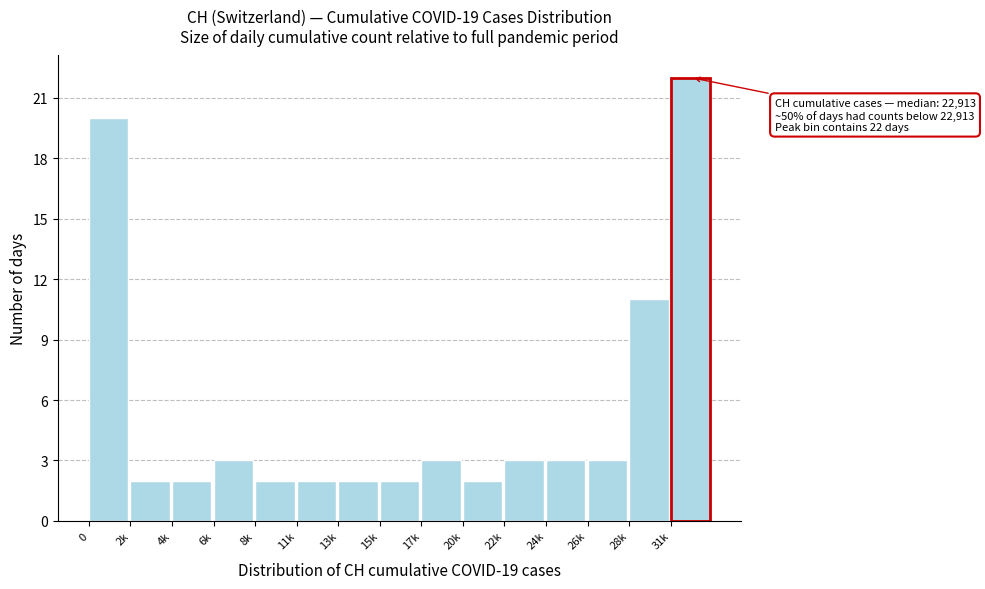

Reading left to right, transcribe all the data shown in this chart.

20	2	2	3	2	2	2	2	3	2	3	3	3	11	22